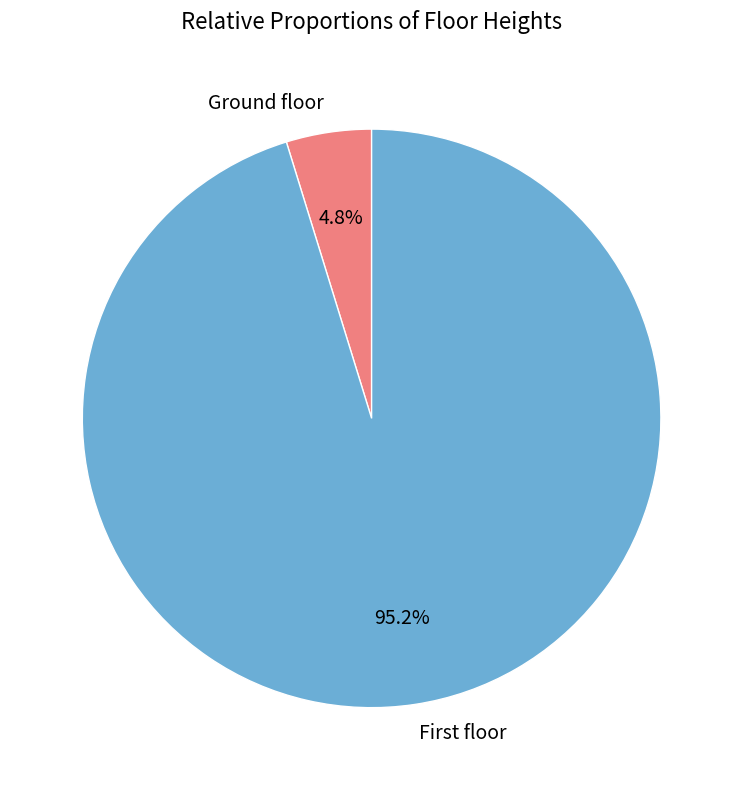

How many segments does this pie chart have?

2